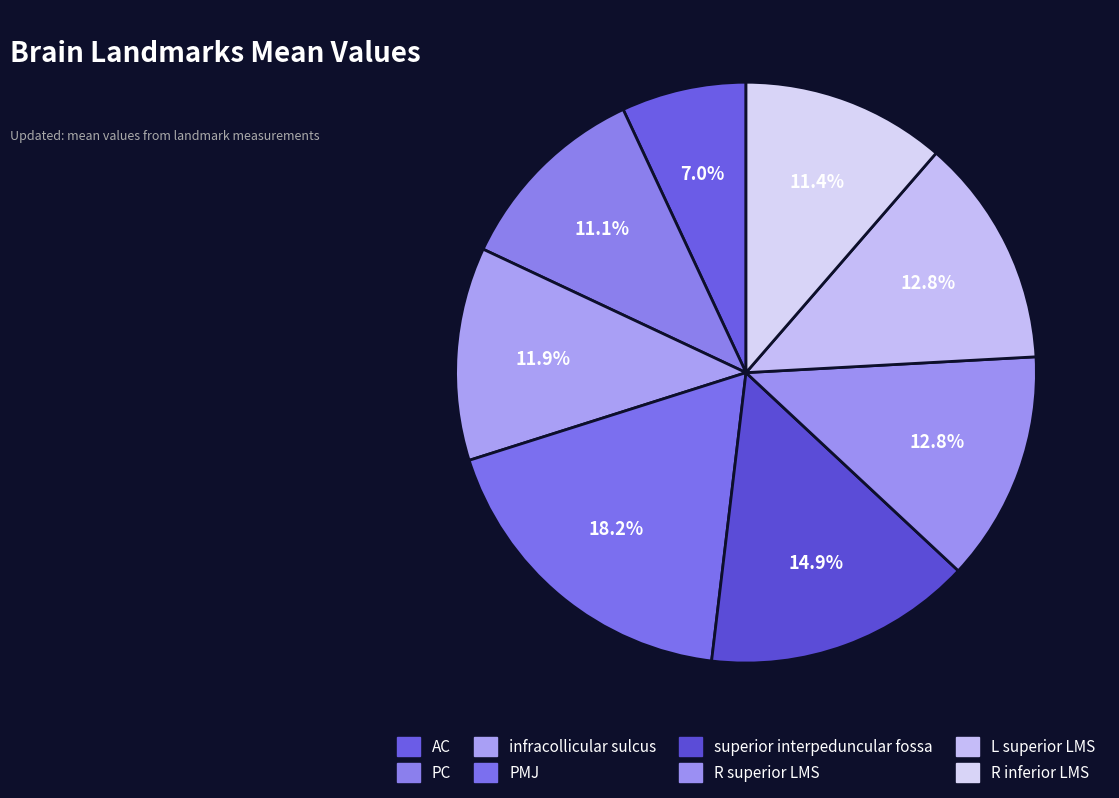

How many segments does this pie chart have?

8